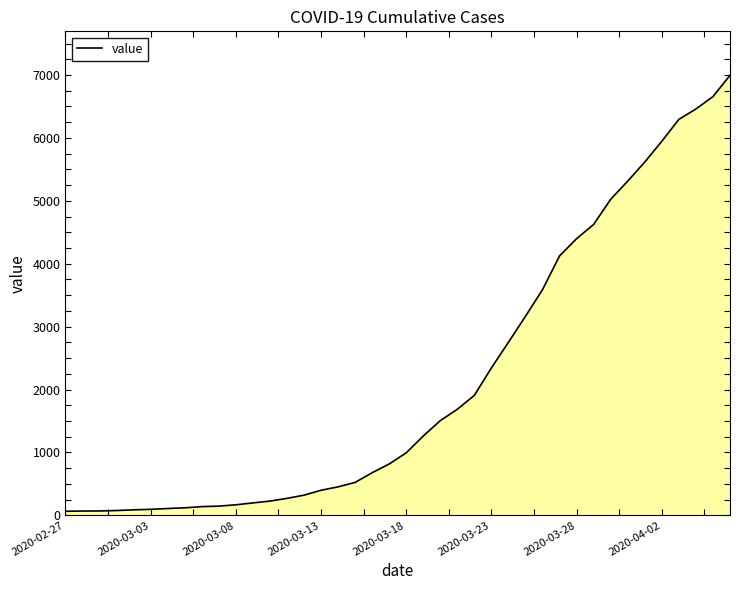

What is the difference between the maximum and minimum values?

6931